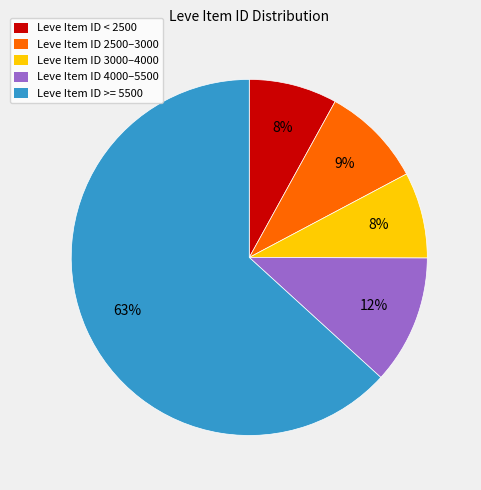

Is there a majority slice in this chart?

Yes